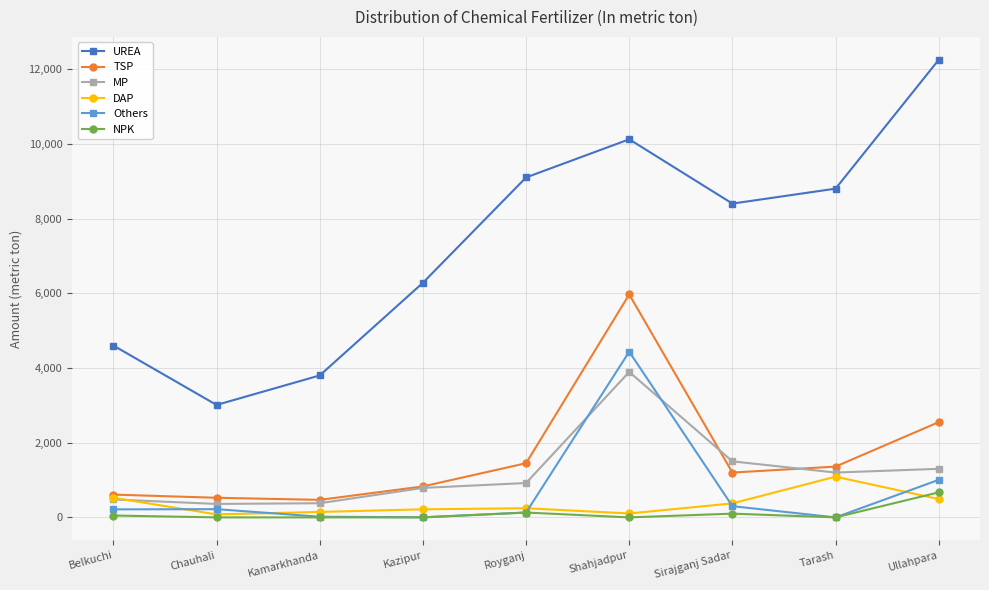

How many interior local peaks does the UREA series have?

1